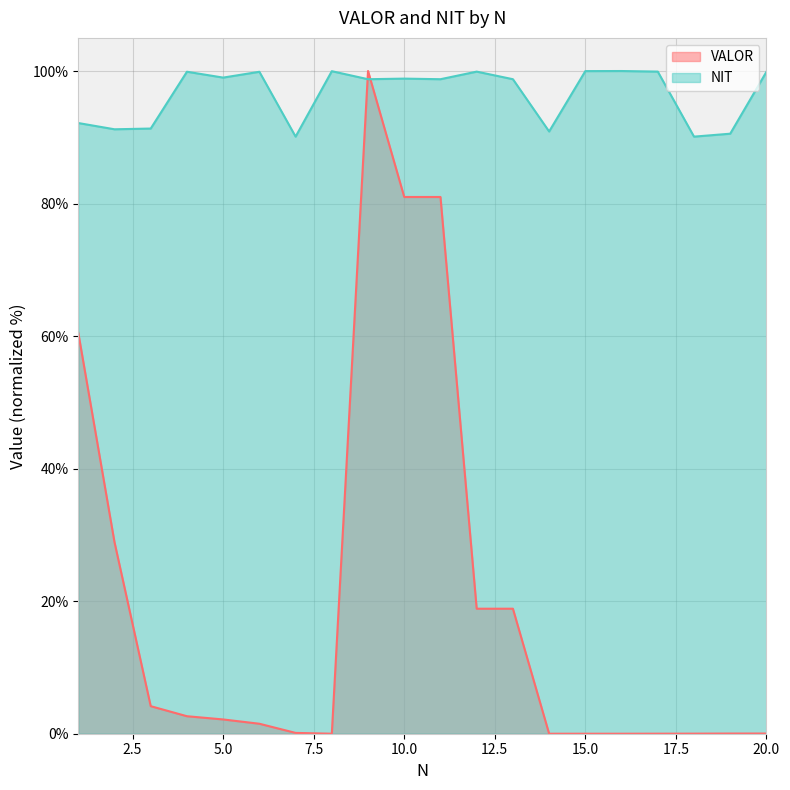

Between which two adjacent categories do VALOR and NIT first intersect?

8 and 9